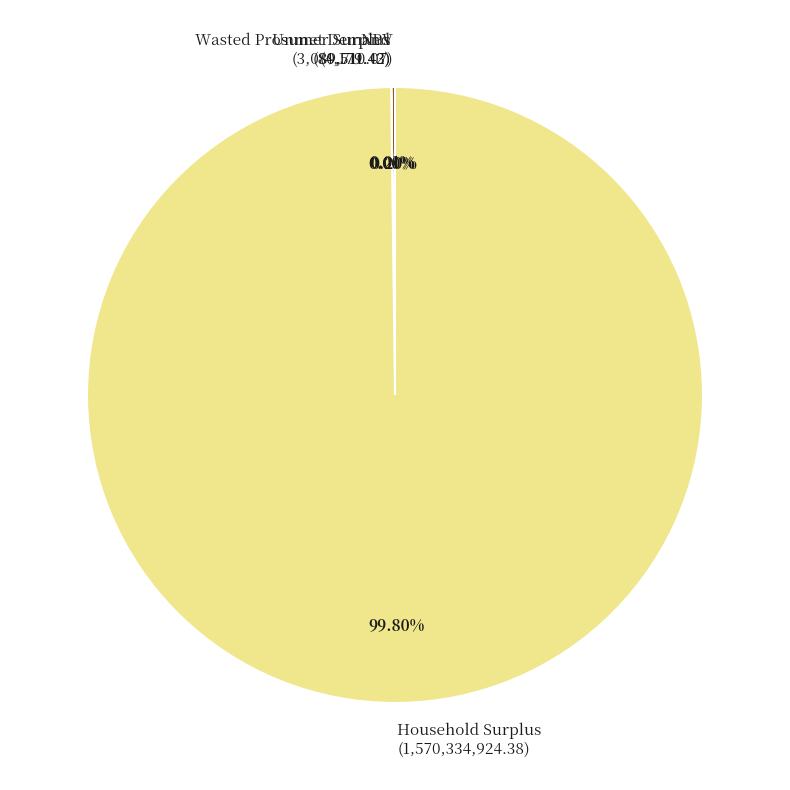

What is the largest slice in the pie chart?

Household Surplus